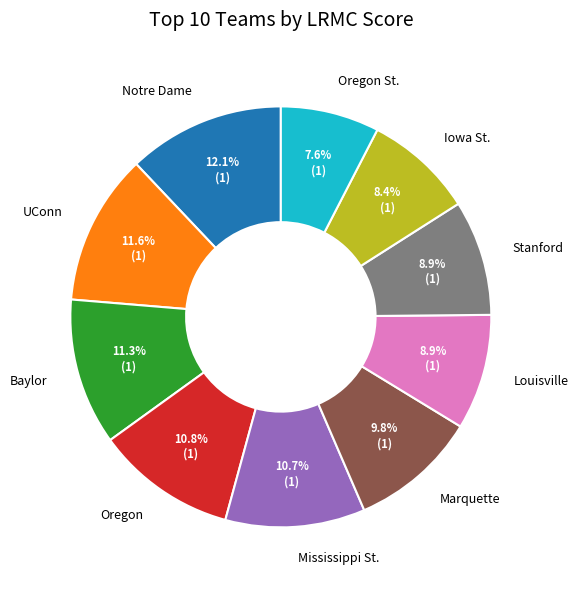

True or false: Notre Dame accounts for 12% of the total.

True